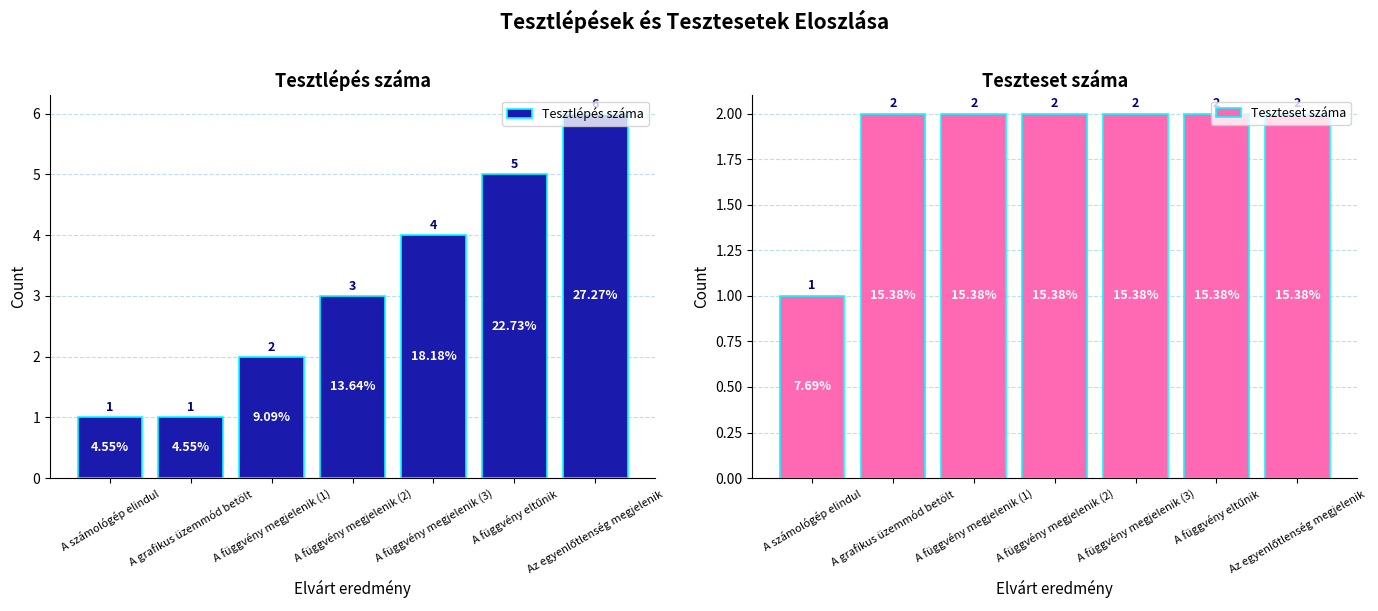

Count the number of categories in the chart.

7